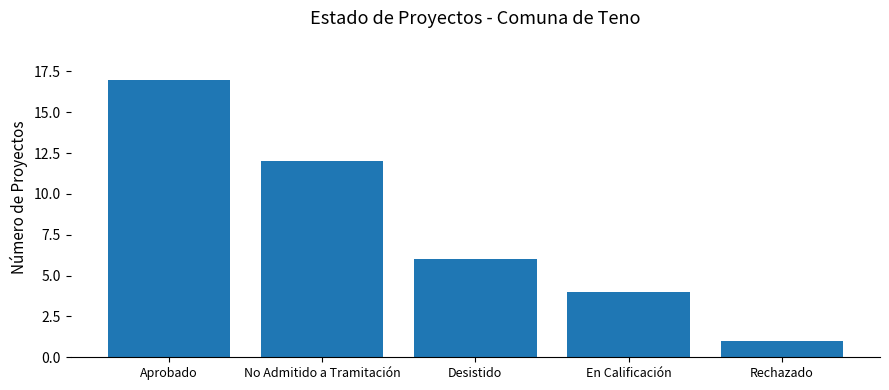

What position from the right is Rechazado?

1